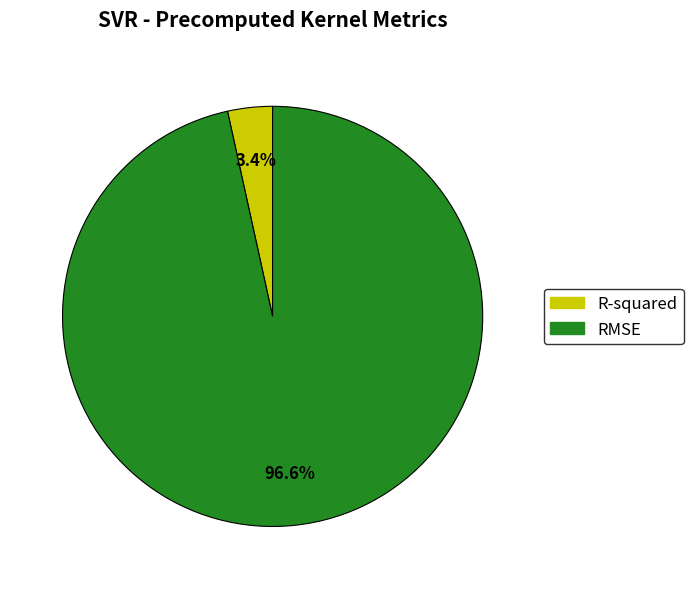

To the nearest percent, what is the difference between the largest and smallest slice percentages?

93%